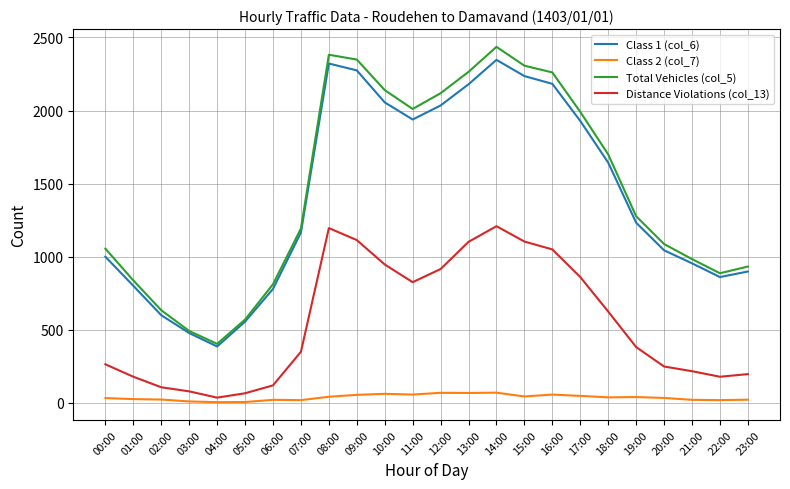

Which label corresponds to the largest value in the chart?

14:00